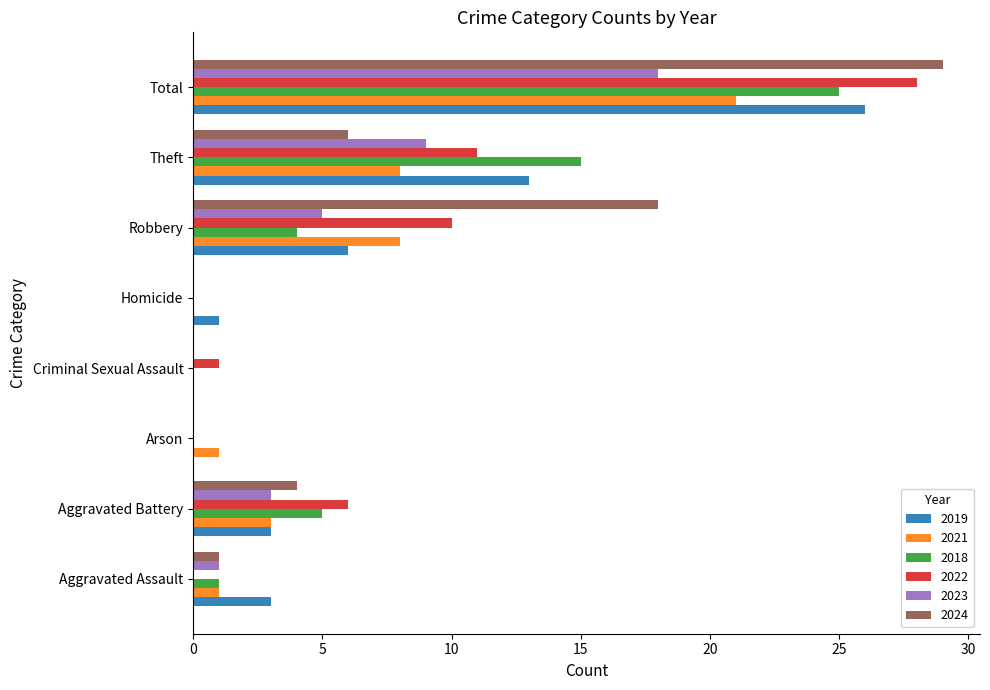

At which label is 2018 closest to 12?

Theft